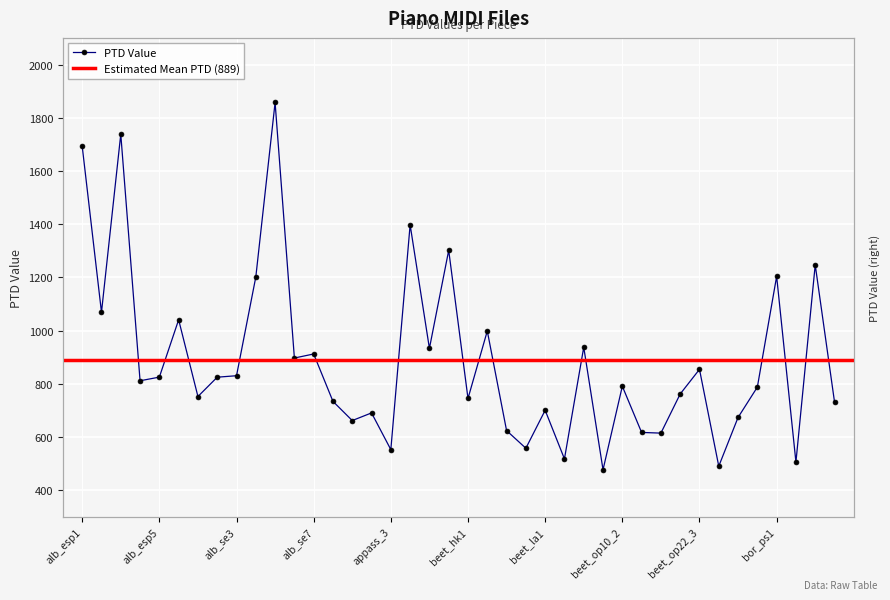

What is the ratio of the value at 21 to the value at 31?

1.3